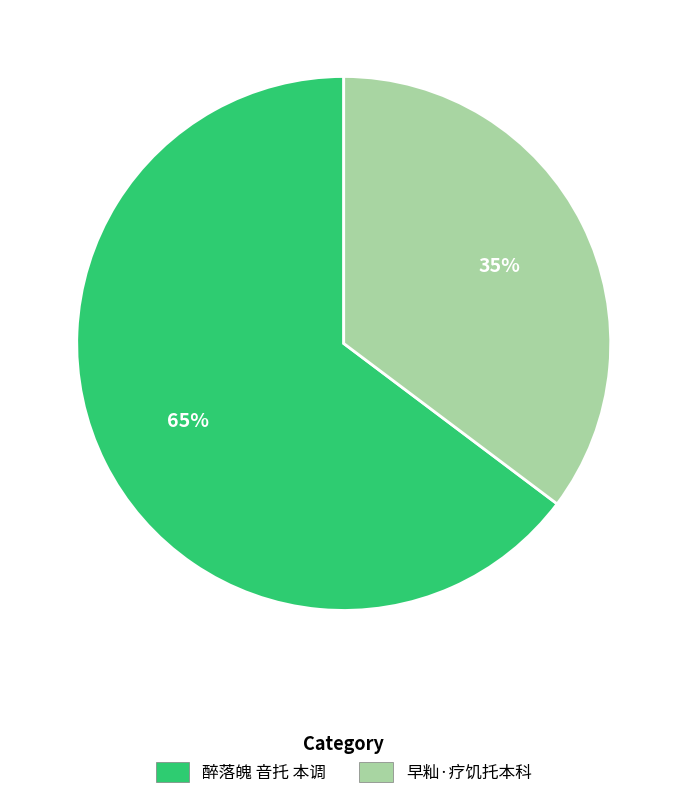

Is it true that 早籼·疗饥托本科 is 35% of the pie?

True